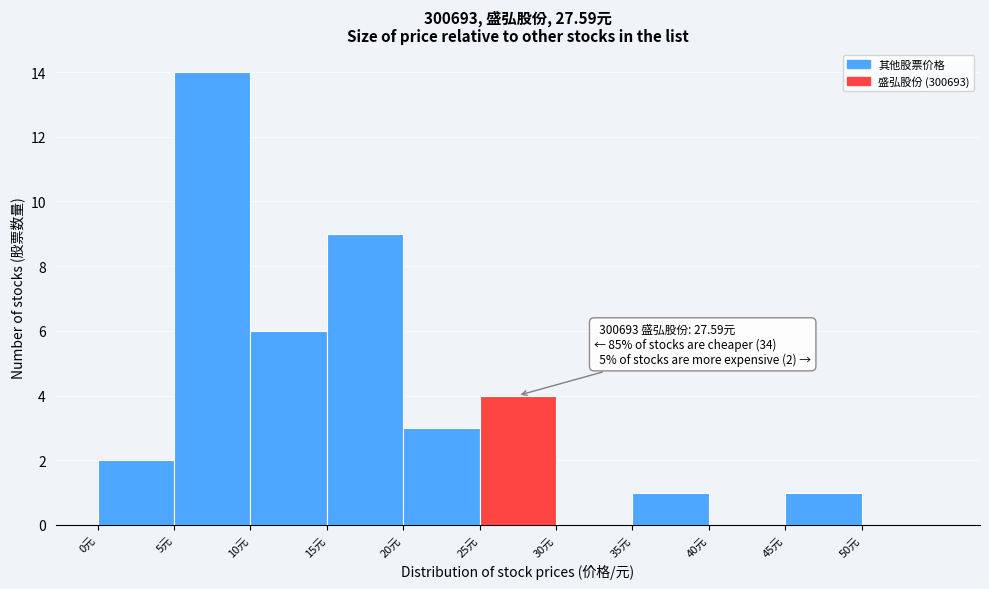

Which range on the x-axis has the tallest bar?

5 to 10